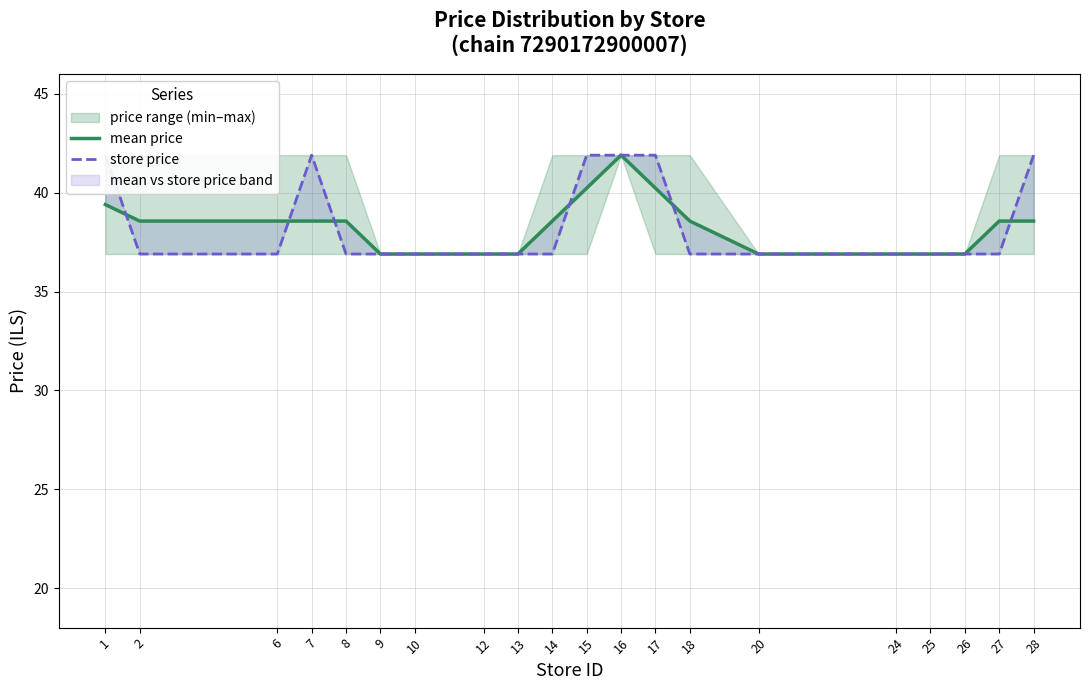

What is the total value across all series at 27?

75.5